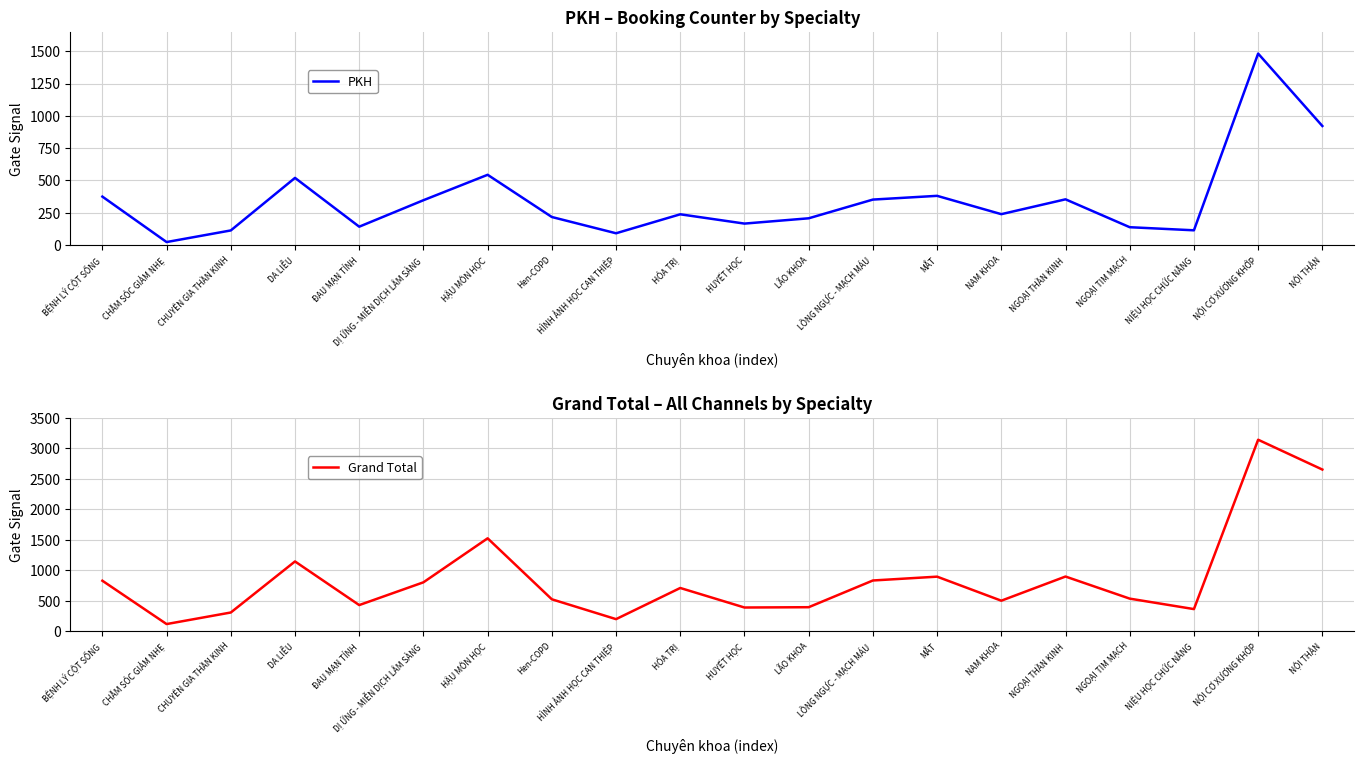

Is it true that Grand Total equals 386 at HUYẾT HỌC?

True